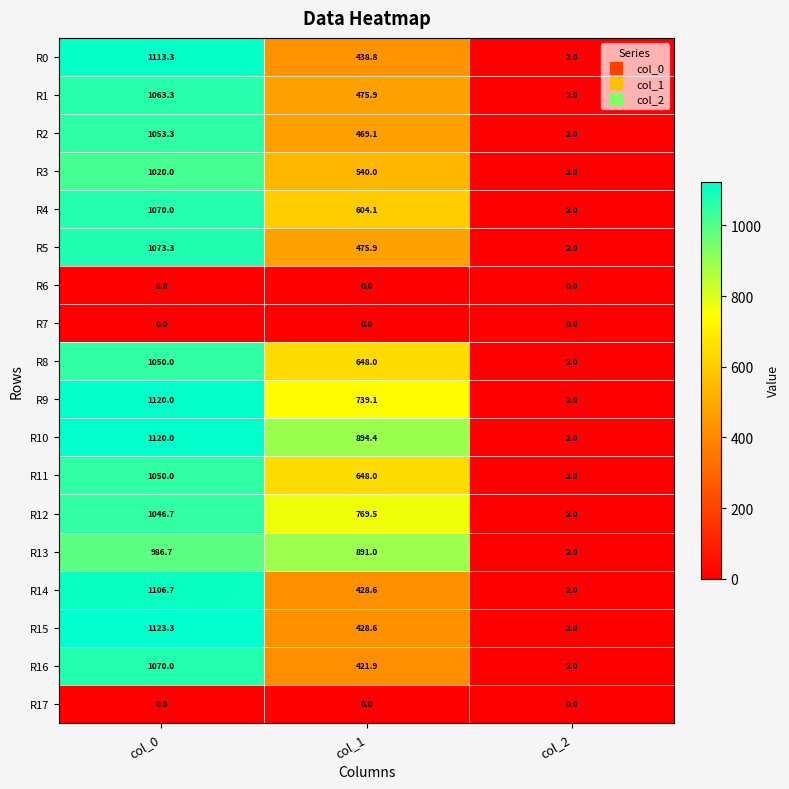

What is the average value of the R8 series?

566.7